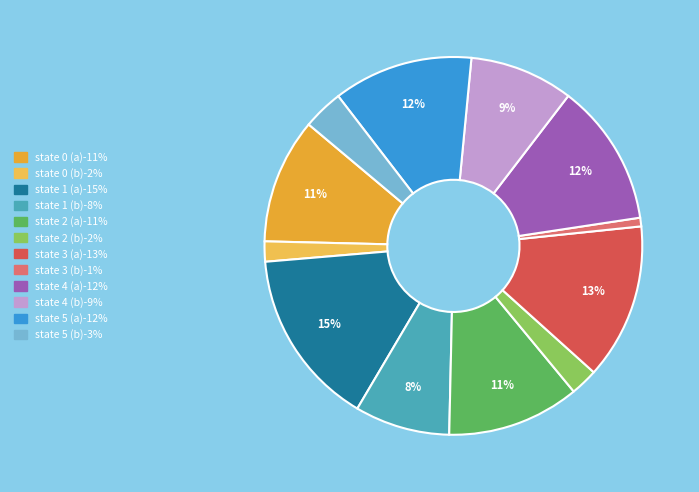

Approximately how many times larger is the value at state 1 (b)-8% compared to state 1 (a)-15%?

0.5